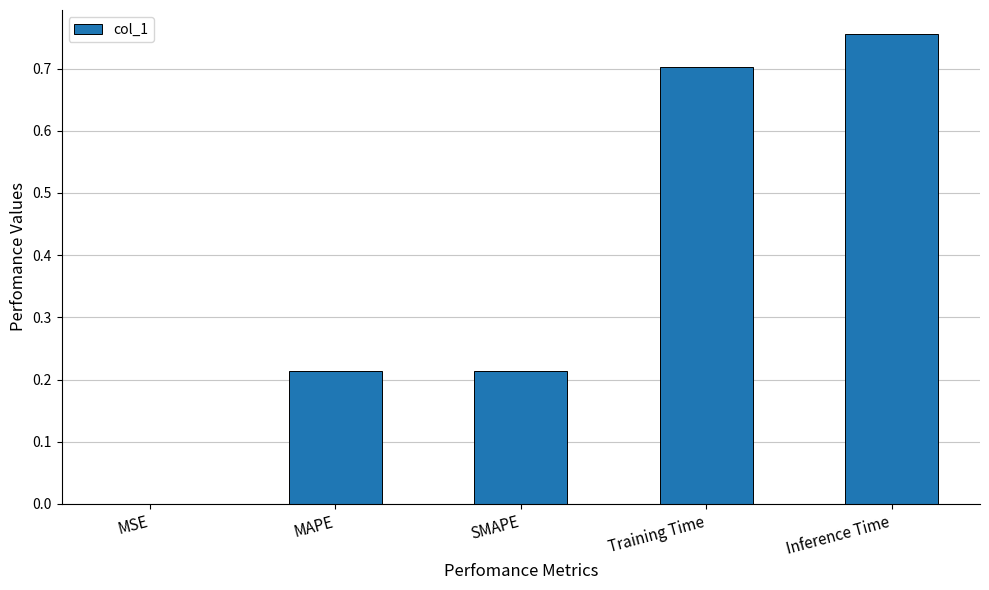

The value at Training Time is 0.7. True or false?

True